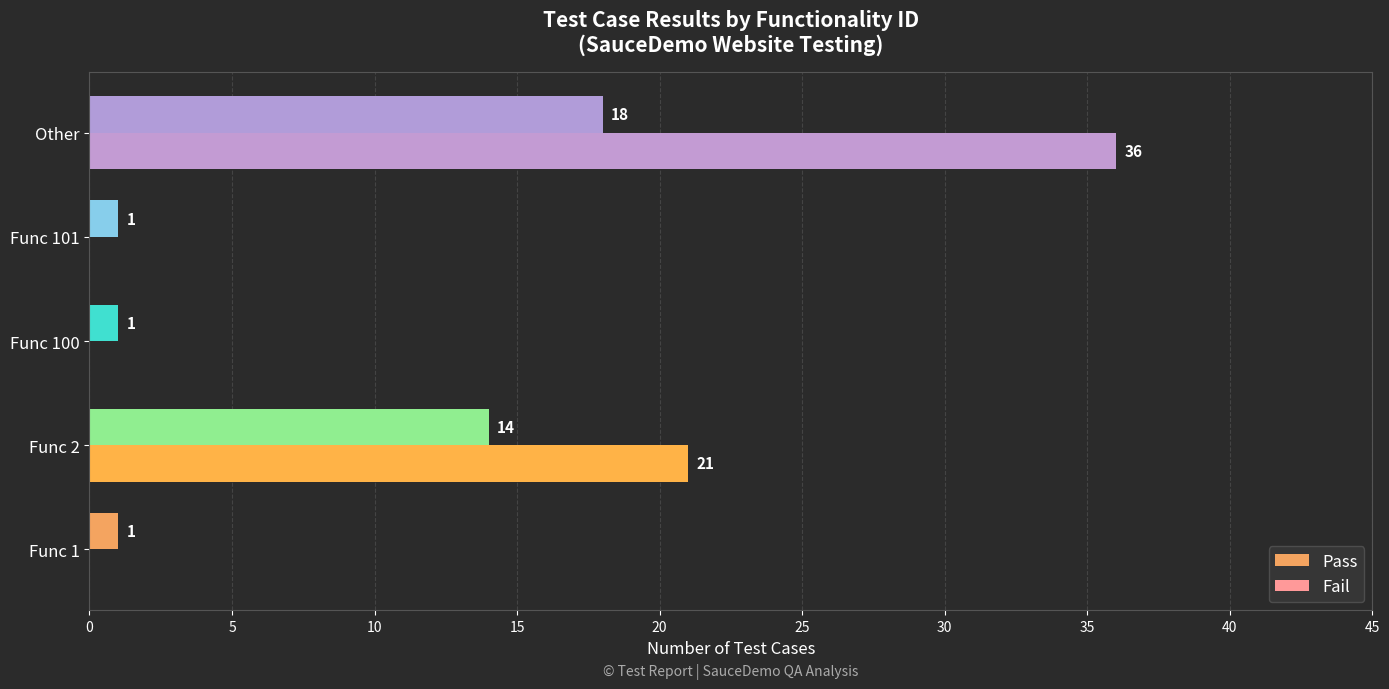

Which series changed the most between Func 2 and Func 100?

Fail